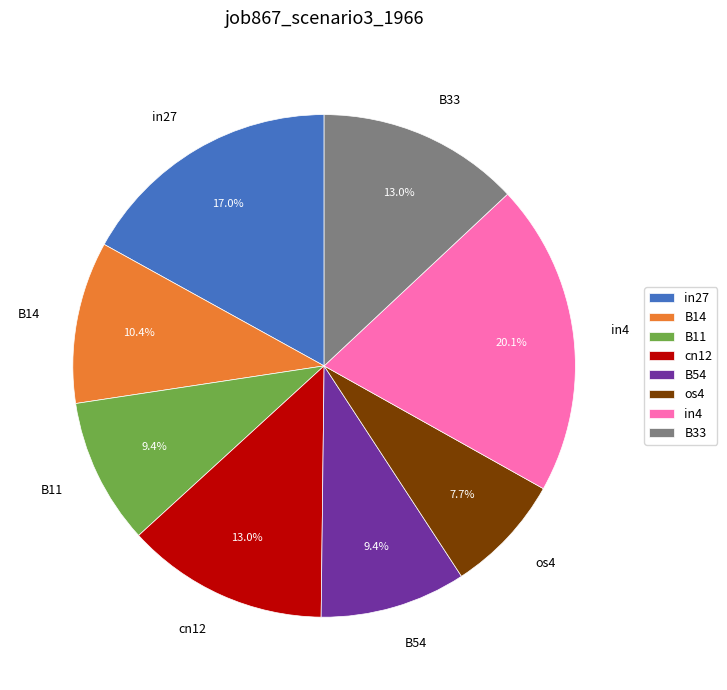

What is the total percentage of B14 and B54?

19.8%